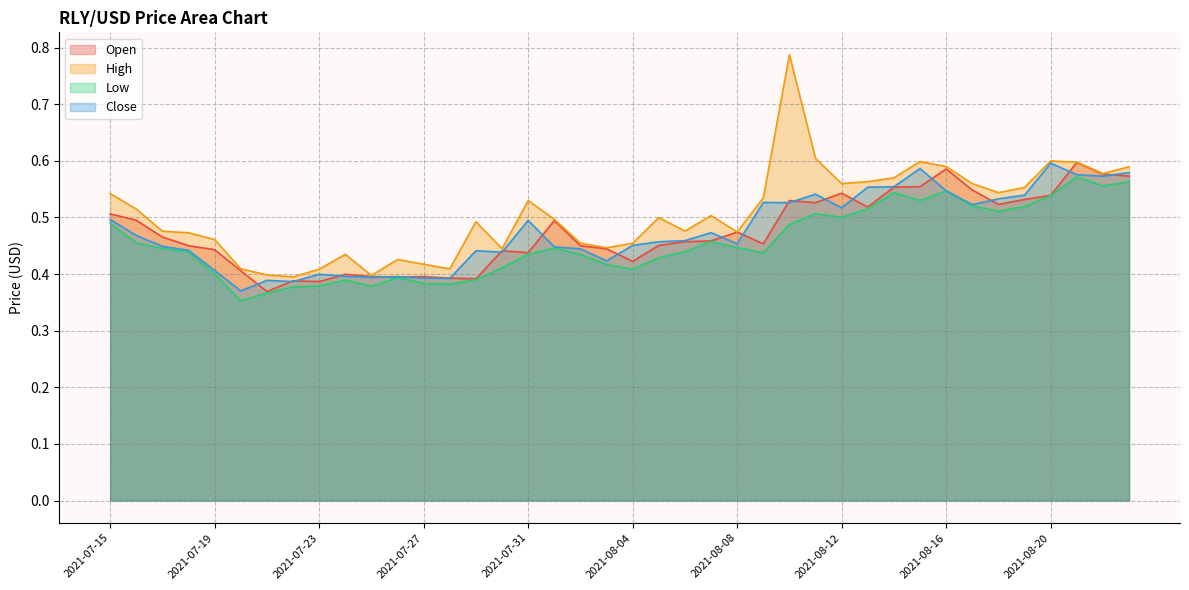

What is the total value across all series at 2021-08-10?

2.3